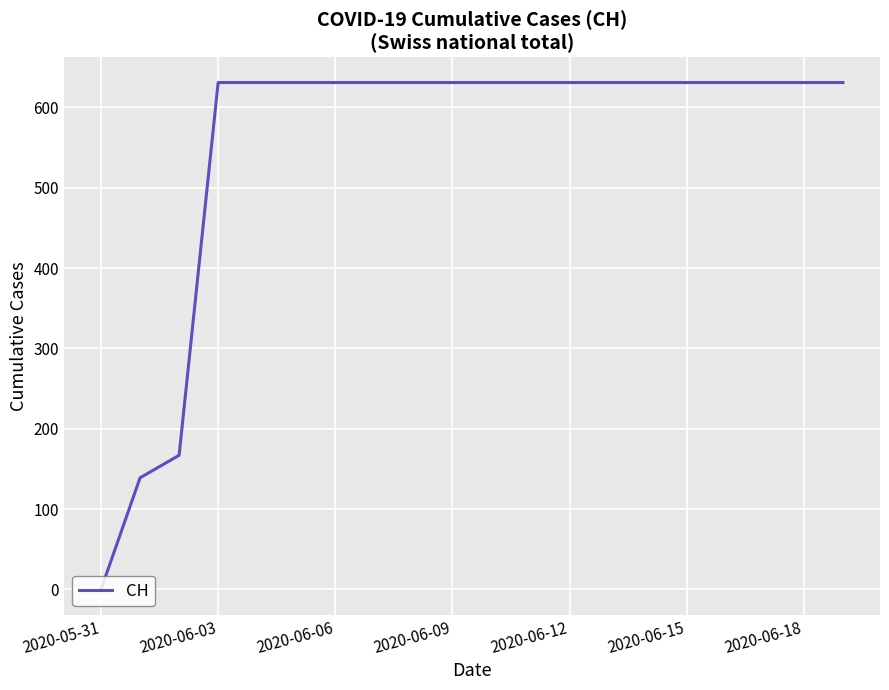

What is the difference between the maximum and minimum values?

631